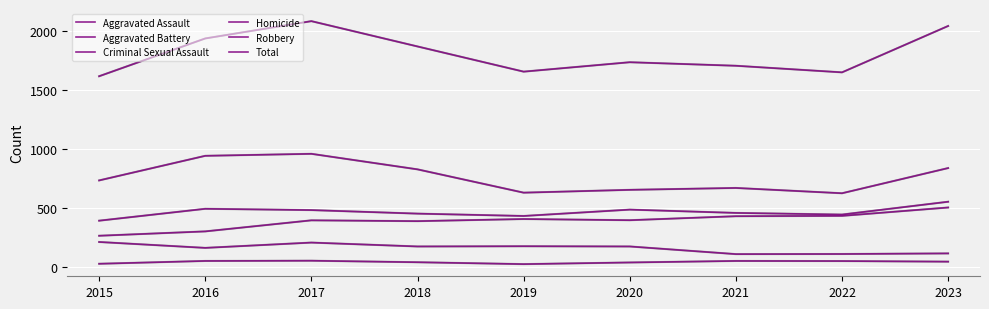

Reading left to right, what are all the values shown in this chart?

Aggravated Assault: 2015=262	2016=299	2017=393	2018=386	2019=404	2020=394	2021=428	2022=431	2023=502
Aggravated Battery: 2015=390	2016=491	2017=480	2018=450	2019=430	2020=484	2021=456	2022=442	2023=551
Criminal Sexual Assault: 2015=209	2016=159	2017=204	2018=171	2019=173	2020=171	2021=106	2022=107	2023=112
Homicide: 2015=24	2016=48	2017=50	2018=37	2019=21	2020=35	2021=48	2022=47	2023=42
Robbery: 2015=732	2016=941	2017=958	2018=826	2019=628	2020=652	2021=668	2022=623	2023=837
Total: 2015=1617	2016=1938	2017=2085	2018=1870	2019=1656	2020=1736	2021=1706	2022=1650	2023=2044